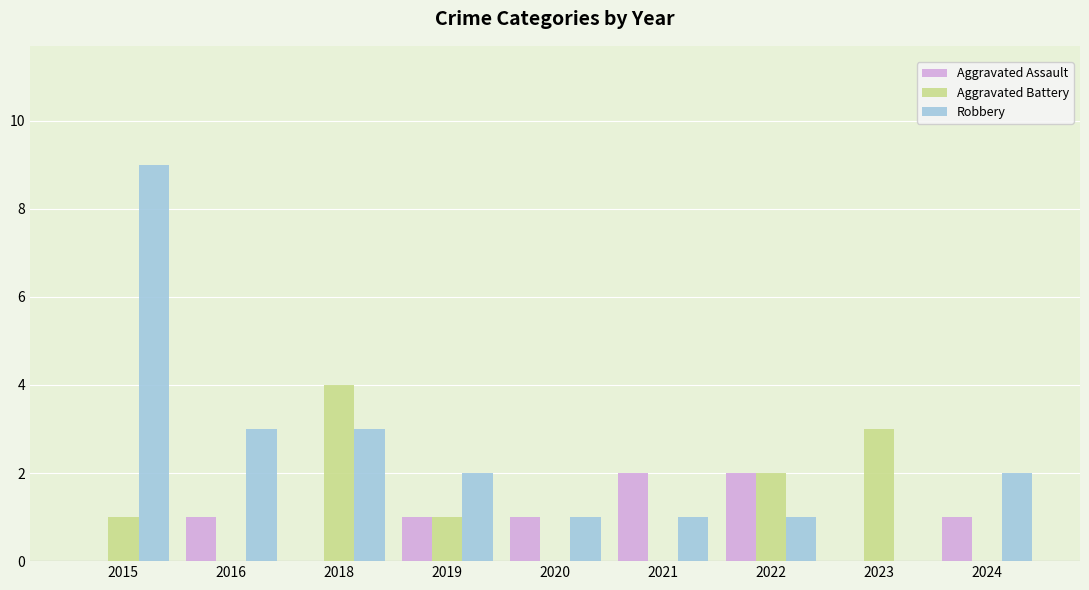

How many series are shown in this chart?

3